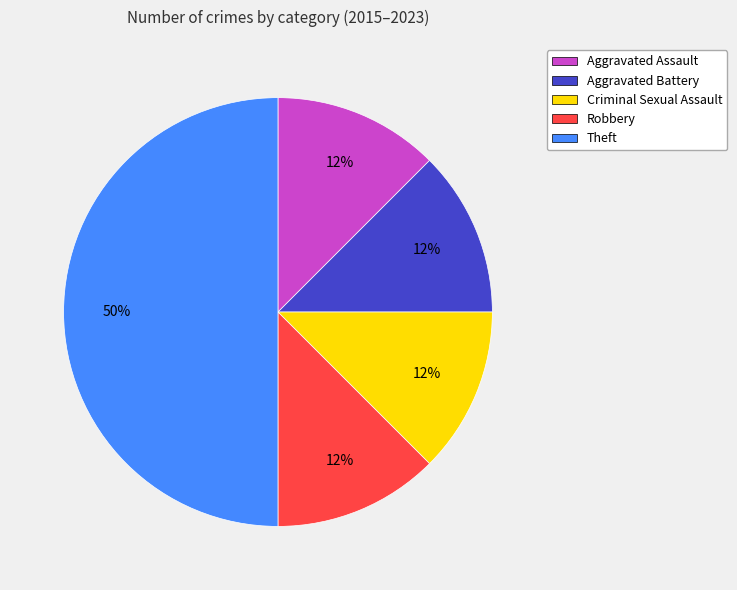

True or false: Robbery accounts for 25% of the total.

False